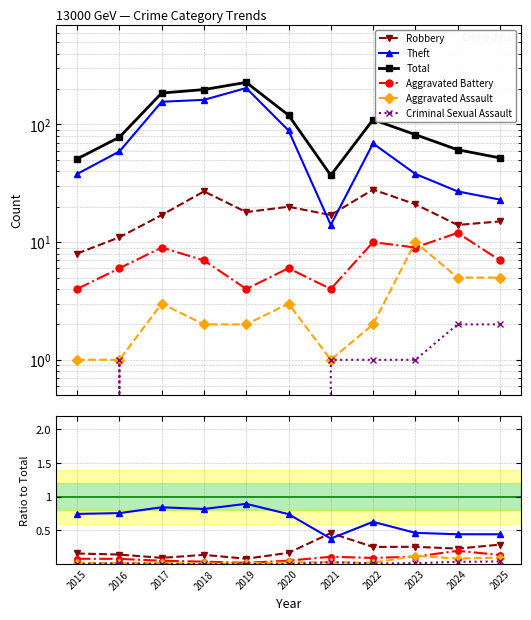

At which category does the chart reach its minimum across all series?

2015